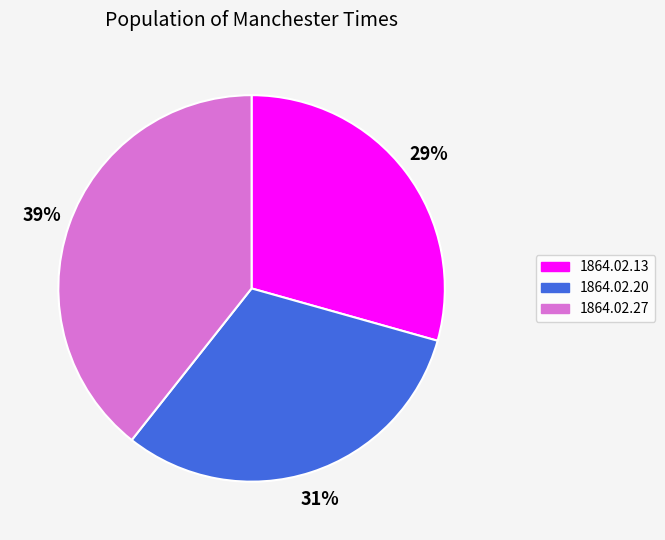

Count the number of slices in the pie.

3